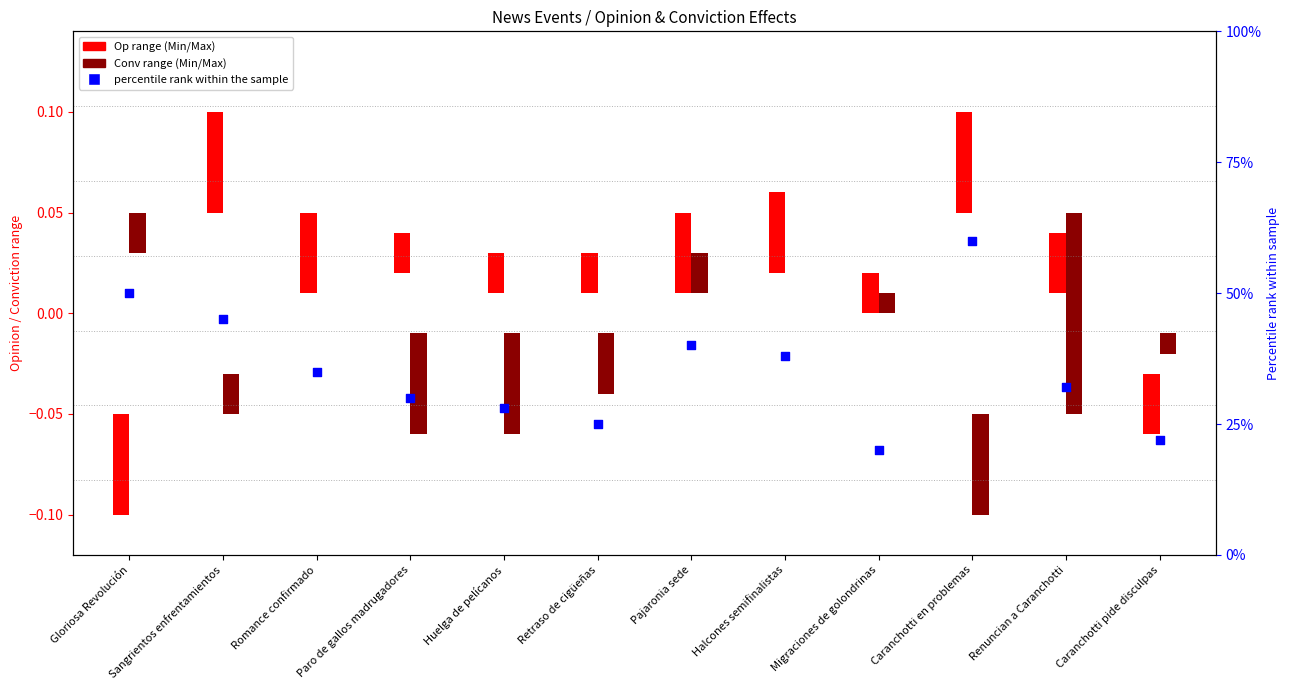

Between Halcones semifinalistas and Sangrientos enfrentamientos, which is larger?

Sangrientos enfrentamientos